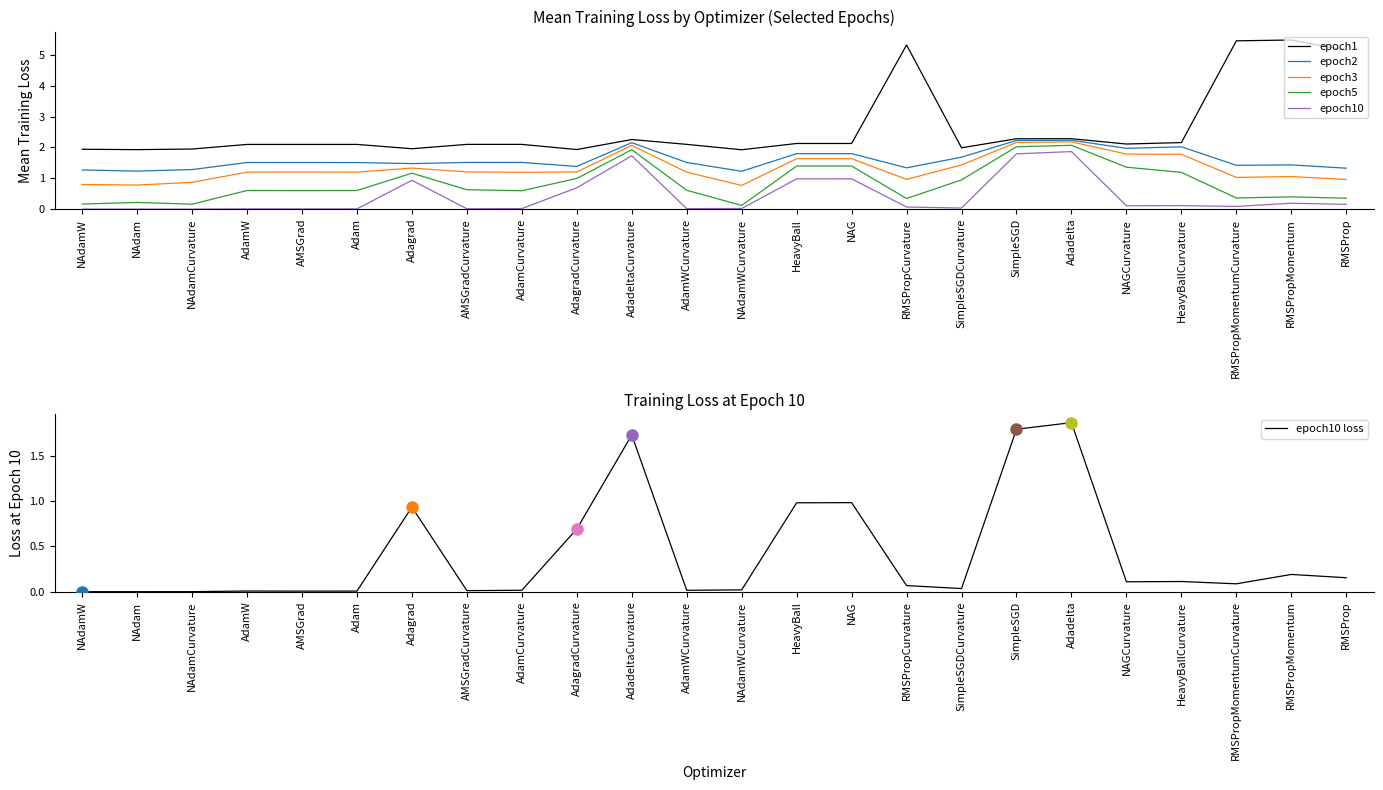

What is the maximum value shown in the chart?

5.5